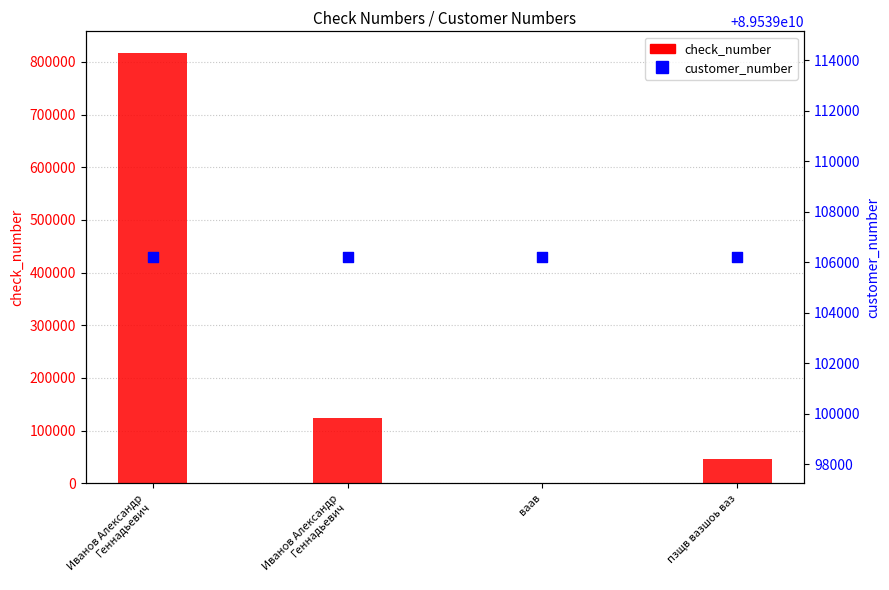

At how many categories does at least one series exceed 55000975863?

4